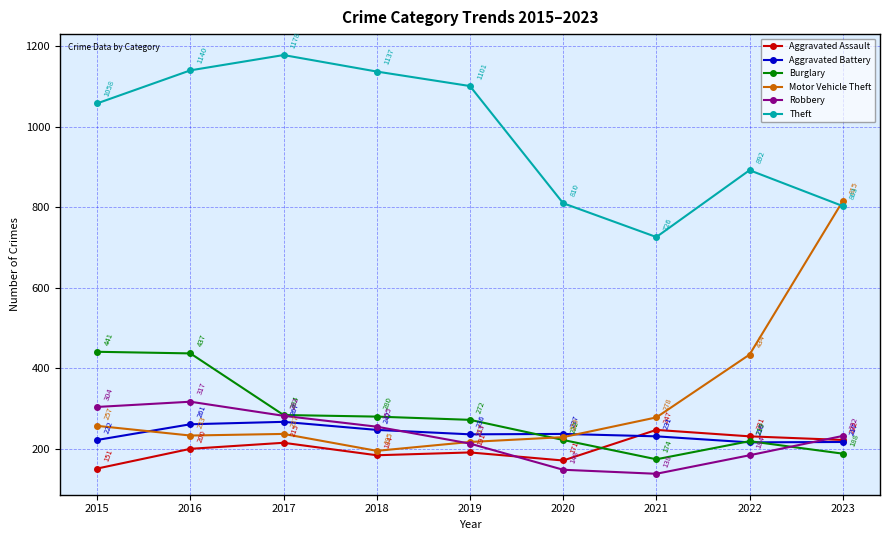

Is the value of Burglary at 2017 greater than the value of Aggravated Battery at 2015?

Yes